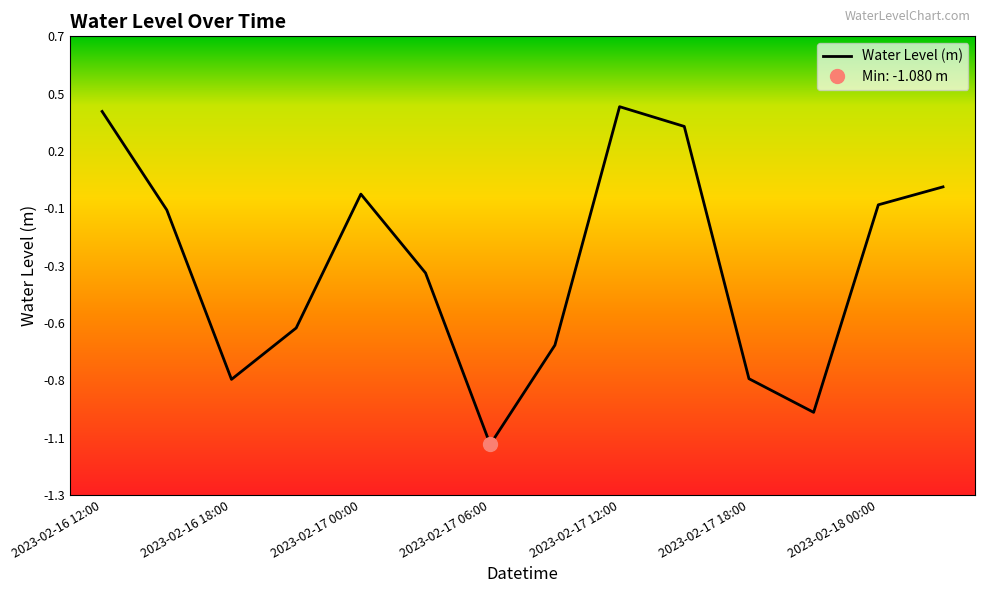

What is the difference between the values at 2023-02-17 06:00 and 2023-02-16 21:00?

0.5